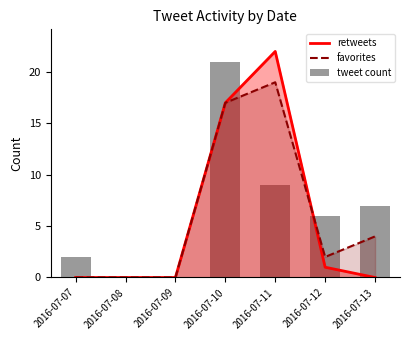

At which label does tweet count first exceed 6?

2016-07-10